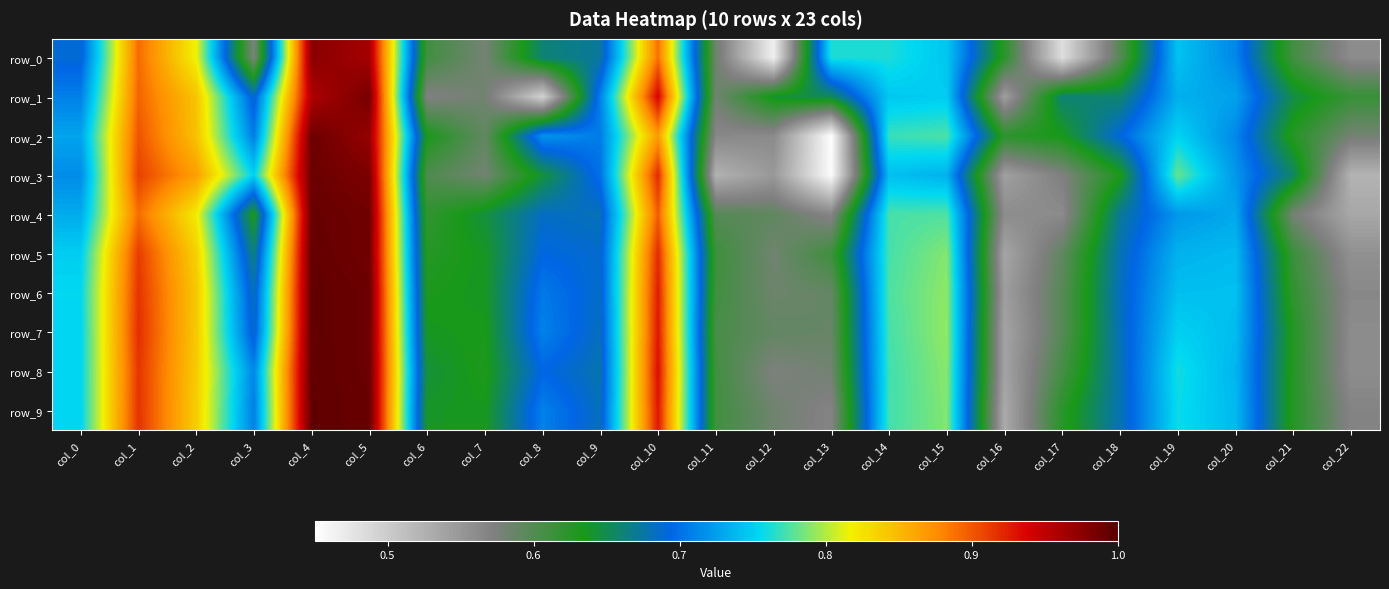

Rank the categories by row_0 value from lowest to highest.

col_12, col_17, col_22, col_3, col_7, col_11, col_18, col_21, col_6, col_16, col_8, col_9, col_0, col_20, col_19, col_15, col_14, col_13, col_2, col_10, col_1, col_5, col_4